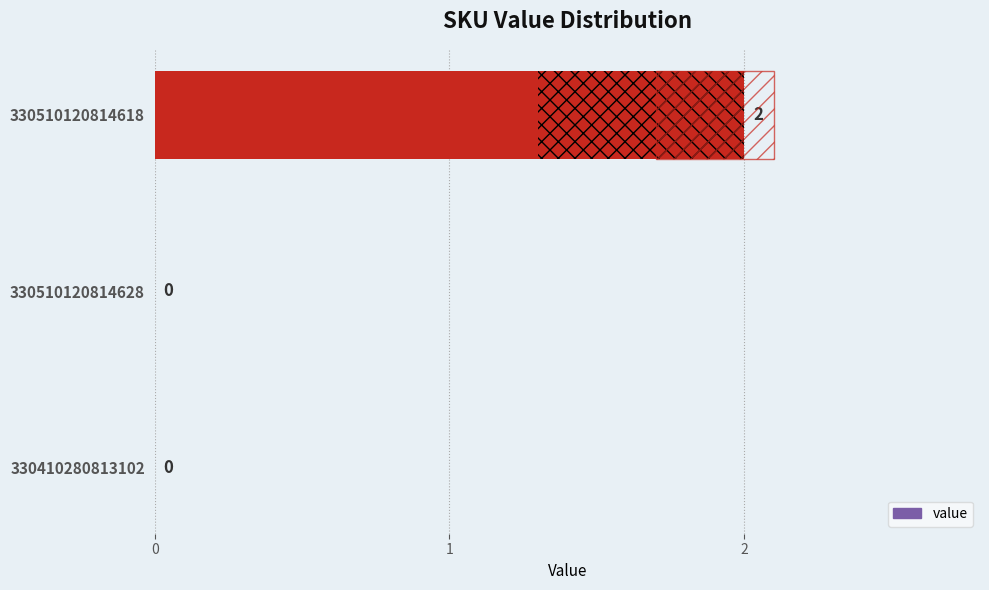

What is the value of the 3rd bar from the left?

2